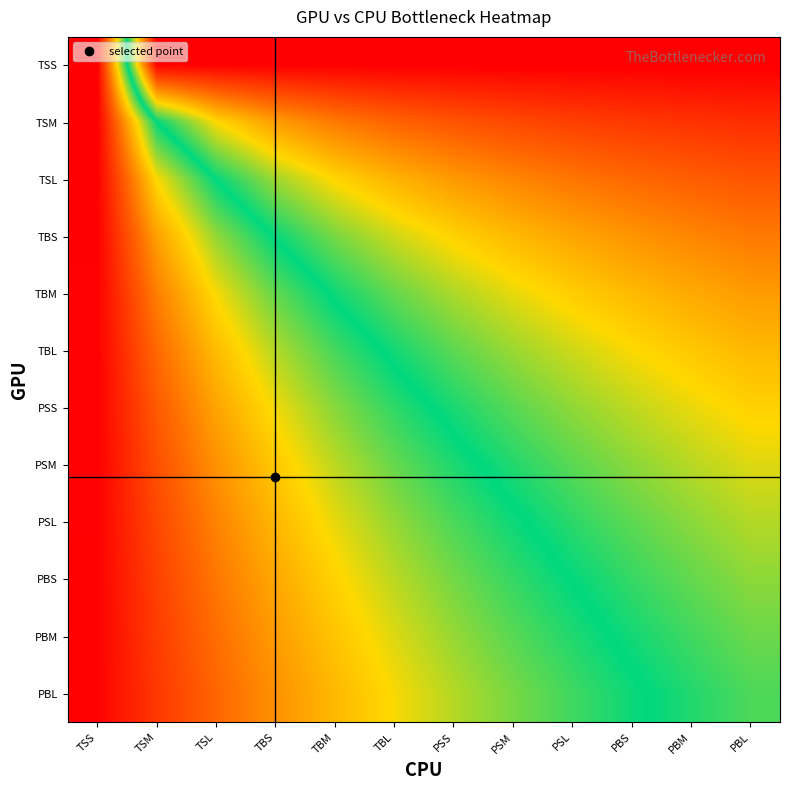

How many series are shown in this chart?

12